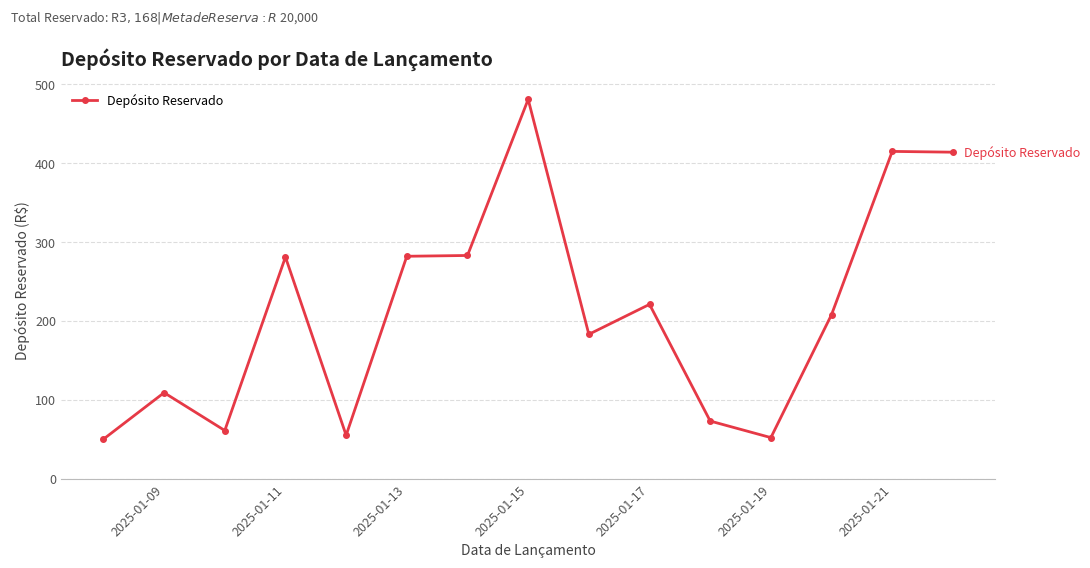

True or false: the data has more than 1 interior local peaks.

True